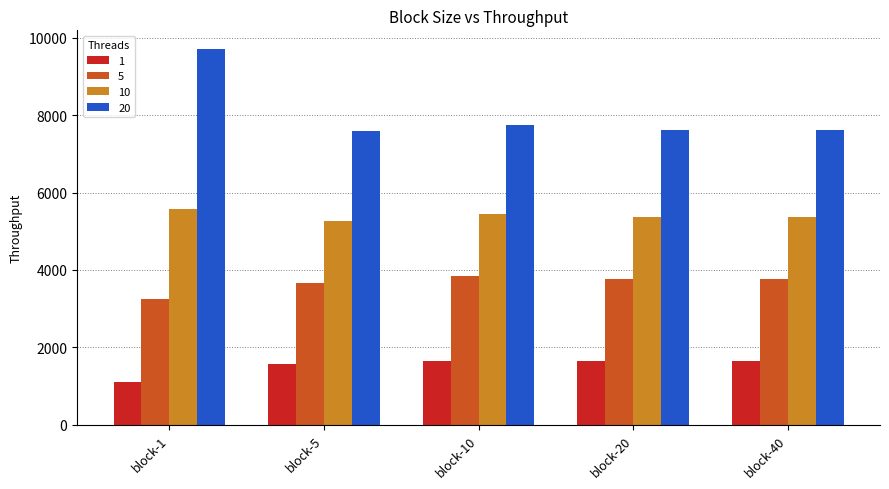

List the series in order of their overall mean, lowest first.

1, 5, 10, 20